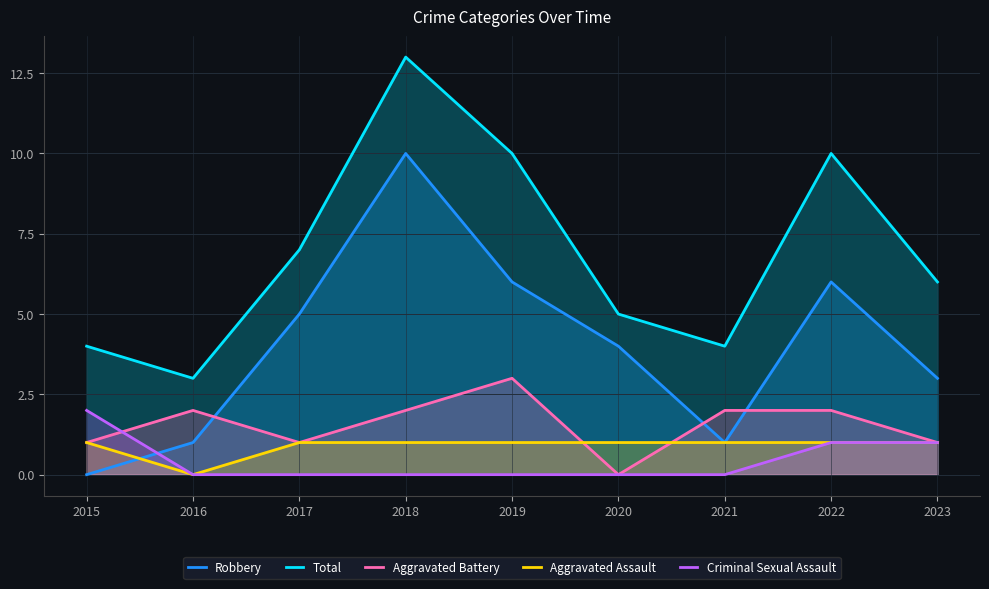

True or false: Total has a value of 7 at 2017.

True